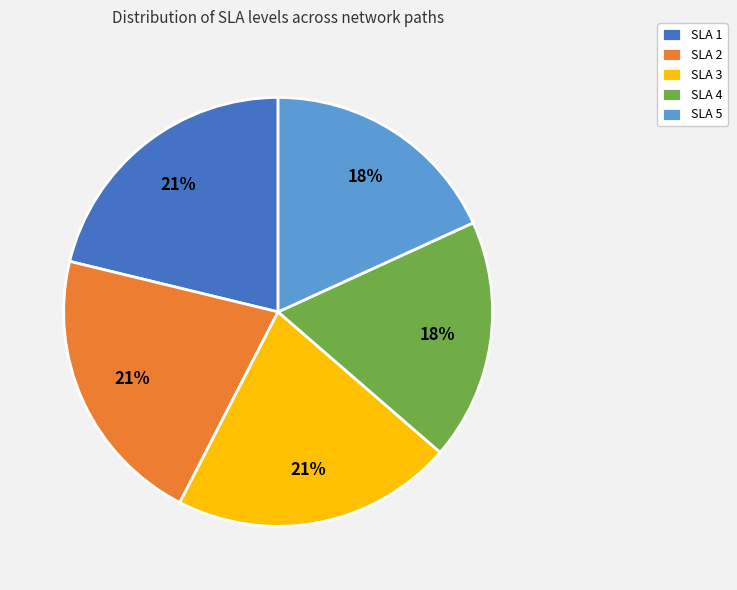

True or false: SLA 4 accounts for 24% of the total.

False